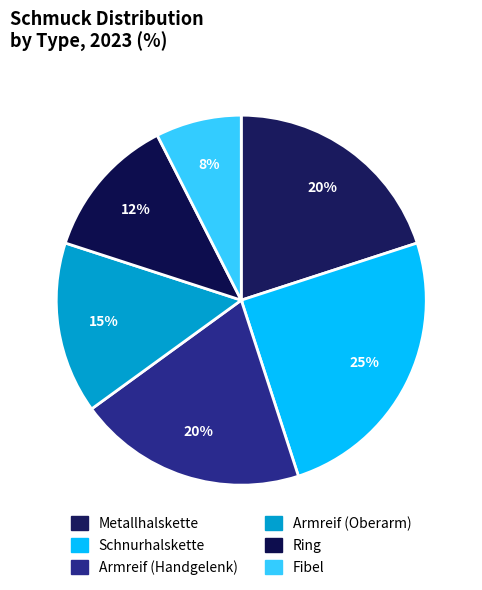

To the nearest percent, what is the difference between the largest and smallest slice percentages?

17%